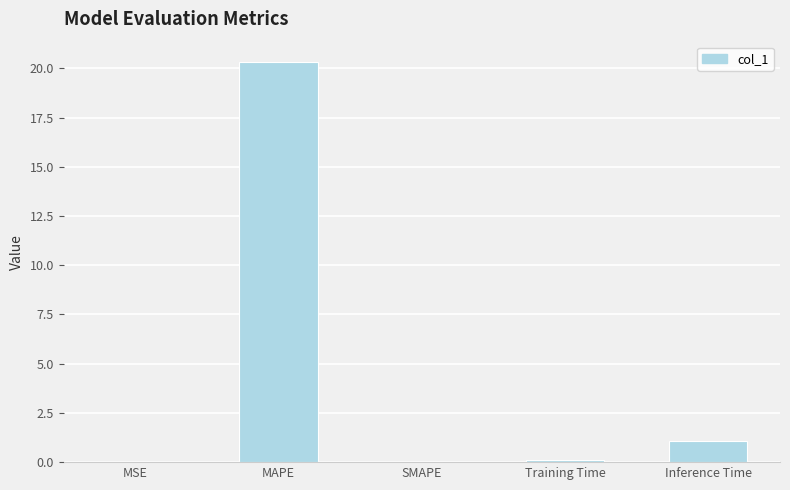

What is the approximate value at Inference Time?

1.1